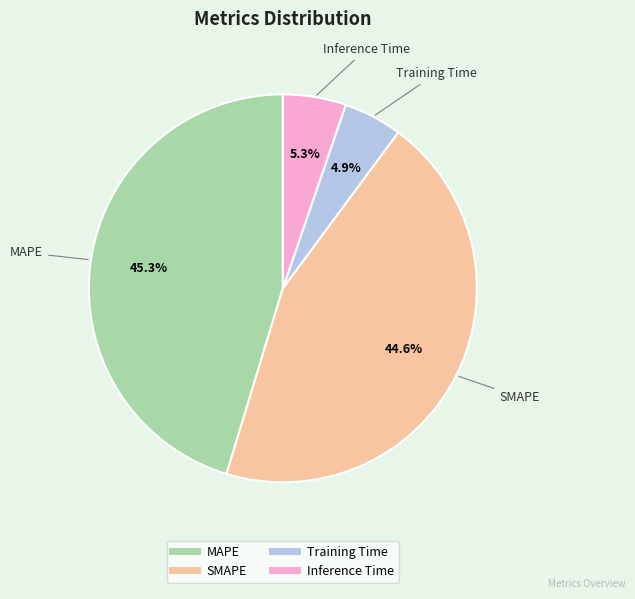

Between SMAPE and Inference Time, which is larger?

SMAPE